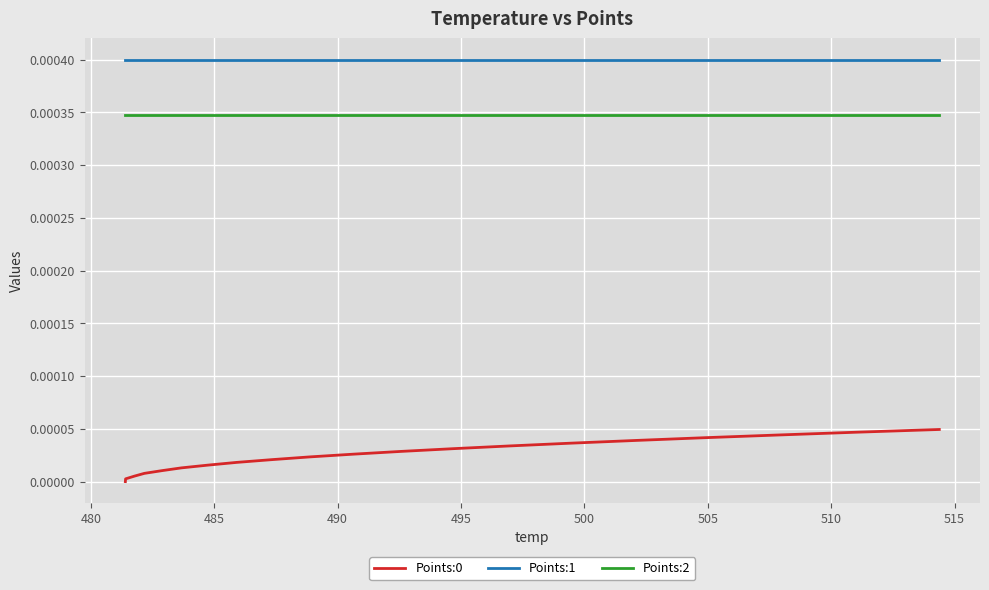

Does the chart display data point markers on the line(s)?

No